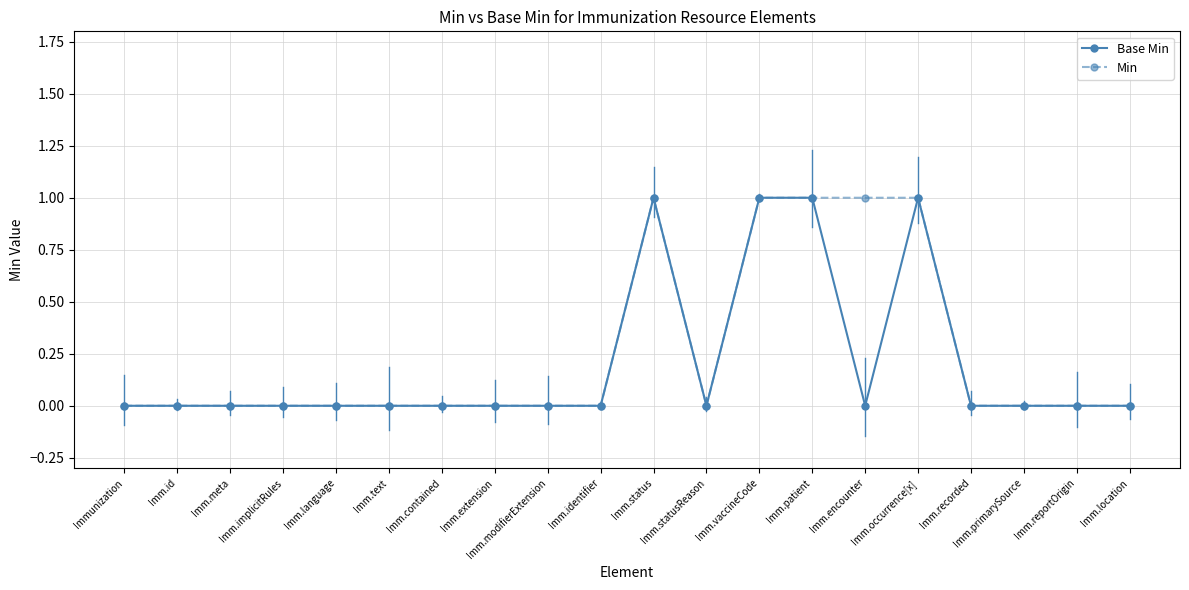

Count the Base Min values in the range 0 to 1.

20